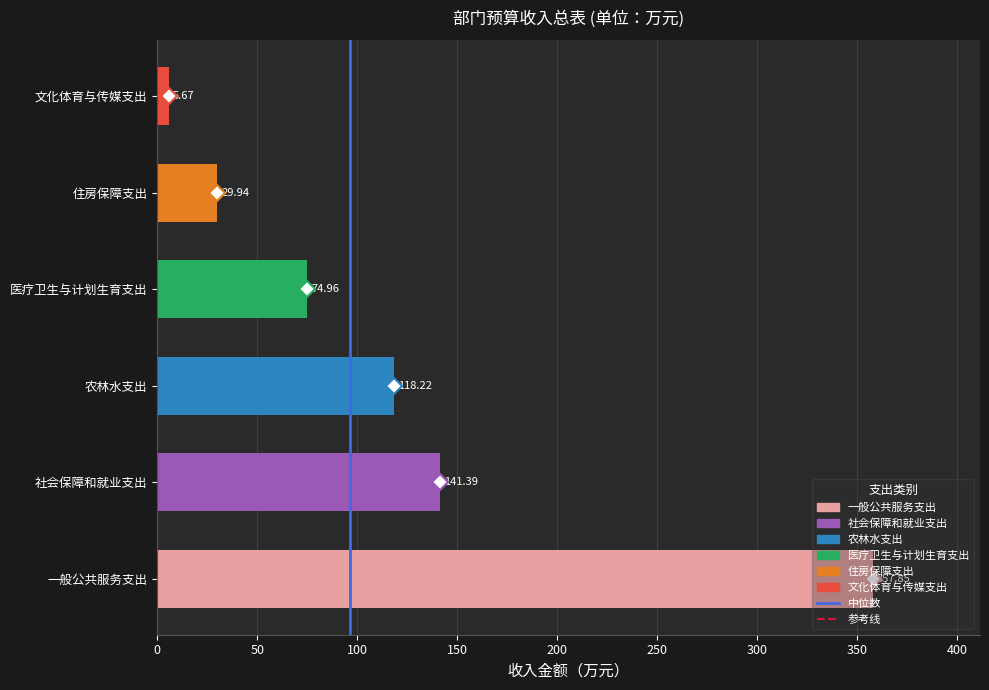

What is the greatest value displayed?

357.9